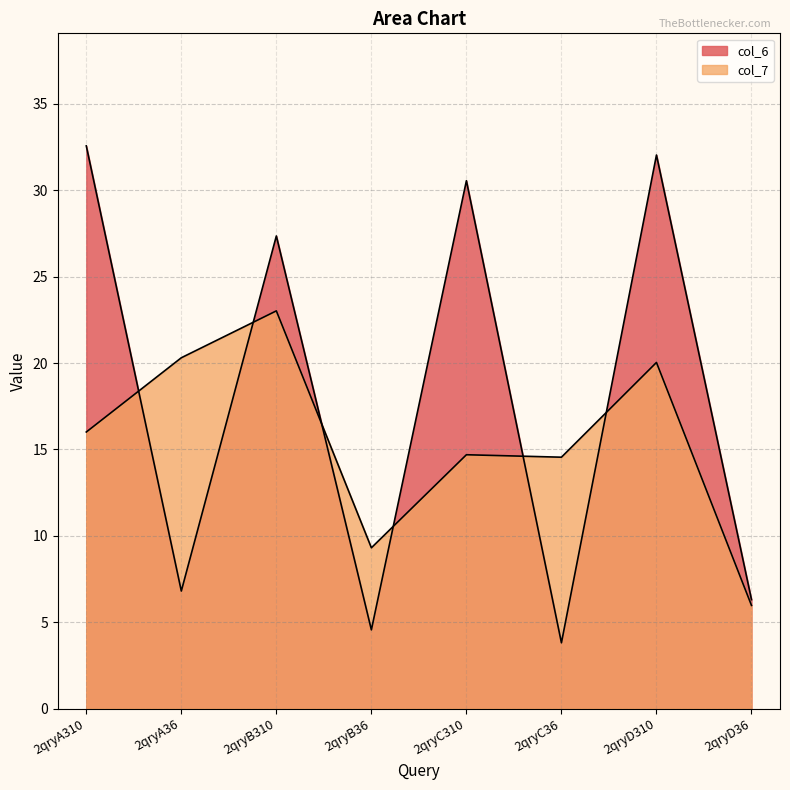

What is the difference between the maximum and second lowest values in the col_7 series?

13.7